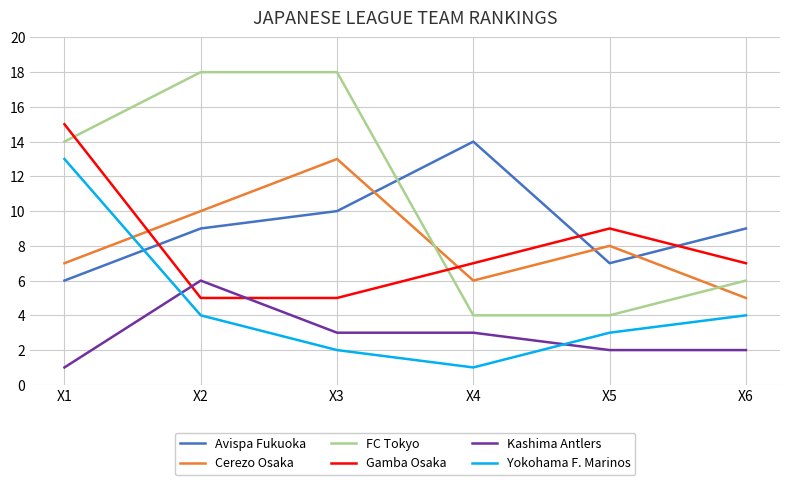

Reading left to right, what are all the values shown in this chart?

Avispa Fukuoka: 6	9	10	14	7	9
Cerezo Osaka: 7	10	13	6	8	5
FC Tokyo: 14	18	18	4	4	6
Gamba Osaka: 15	5	5	7	9	7
Kashima Antlers: 1	6	3	3	2	2
Yokohama F. Marinos: 13	4	2	1	3	4